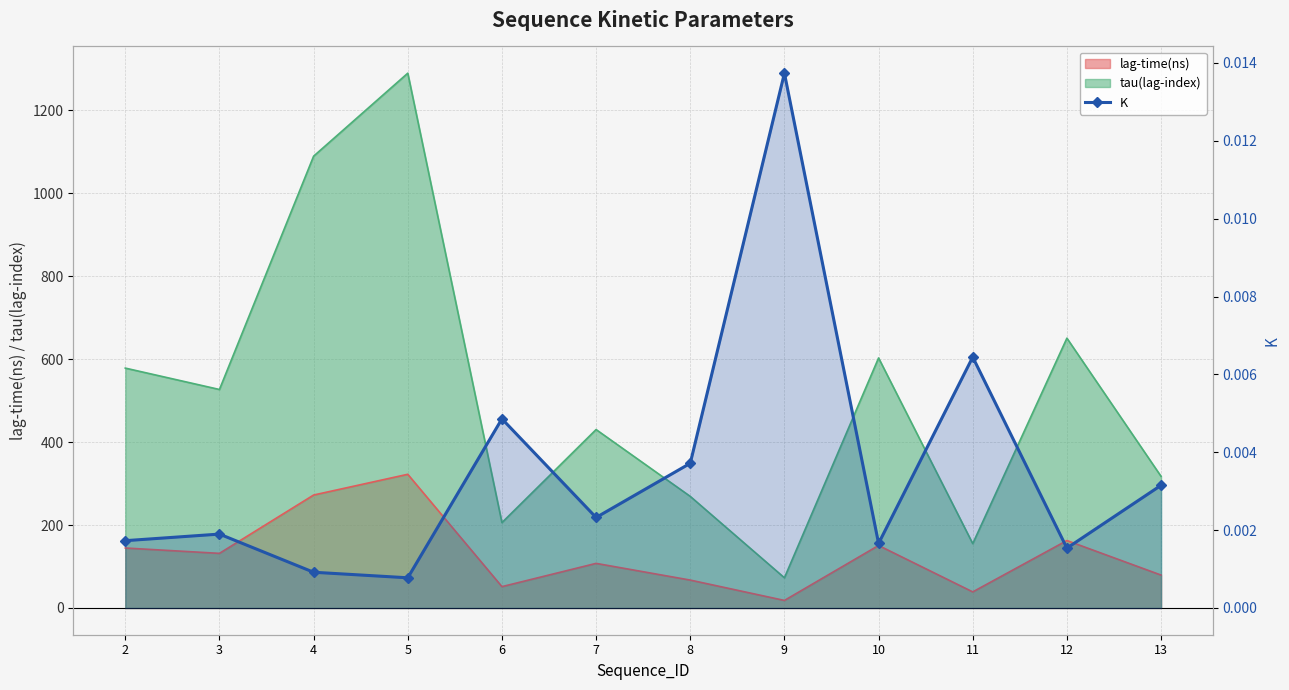

At which category does the chart reach its minimum across all series?

5